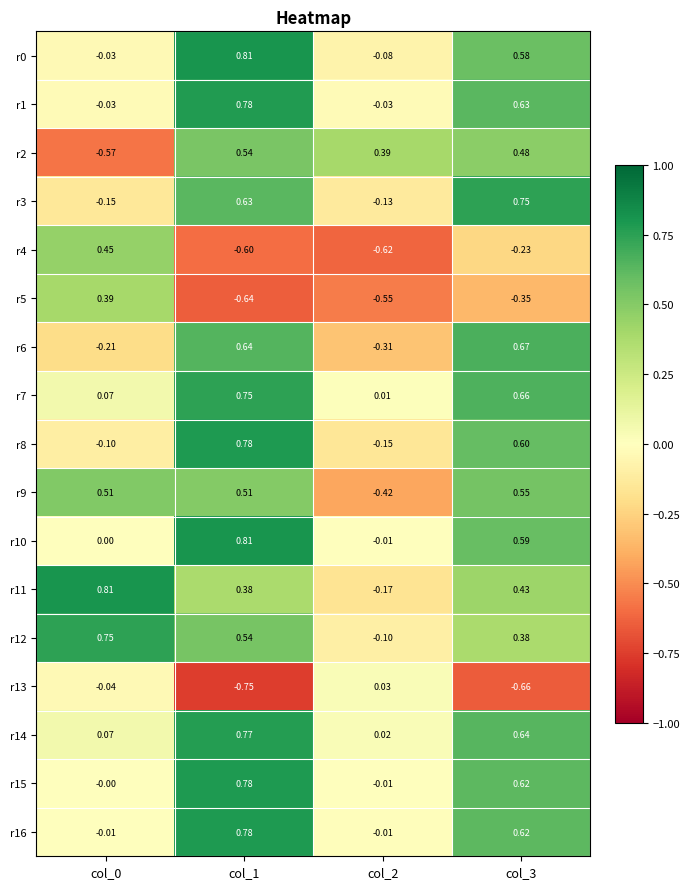

Is the value of r6 at col_2 greater than the value of r8 at col_1?

No